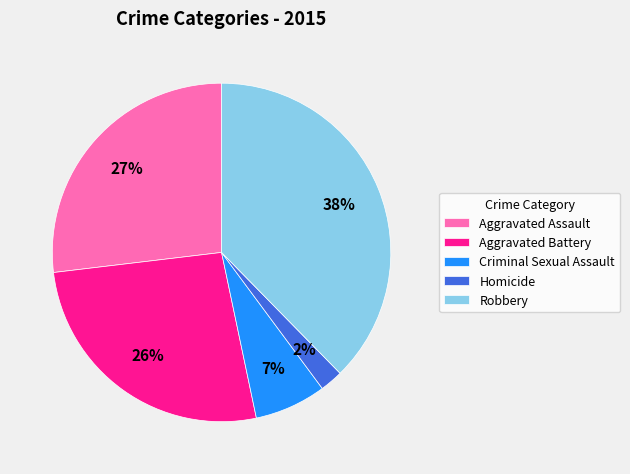

The Criminal Sexual Assault slice represents 18% of the pie. True or false?

False